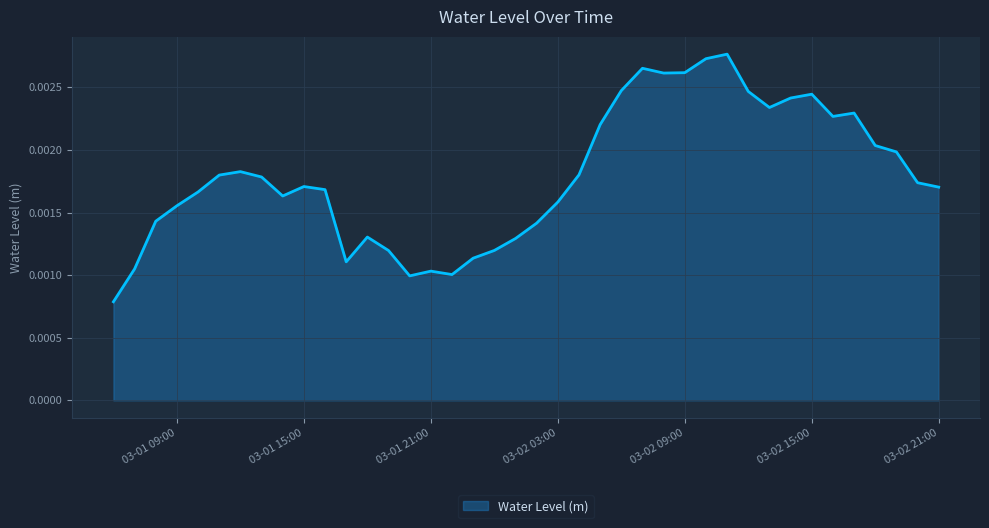

How many points are lower than both their immediate neighbors (excluding endpoints)?

7